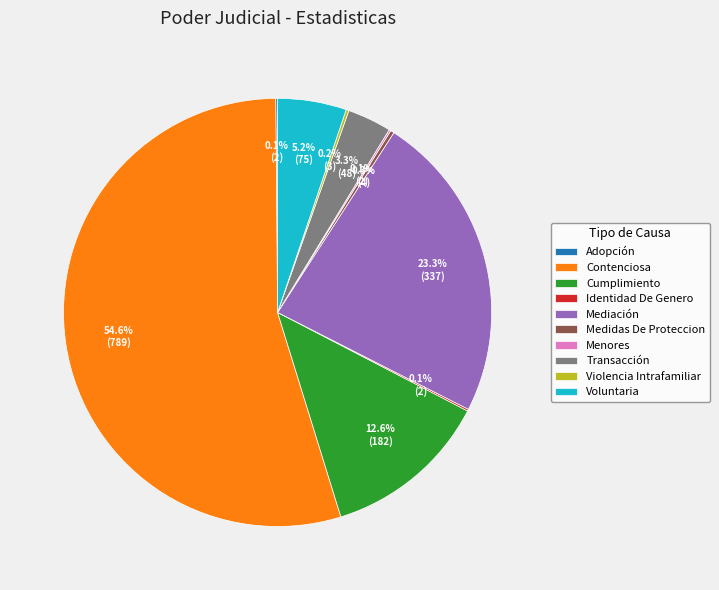

Is it true that Mediación is 33% of the pie?

False